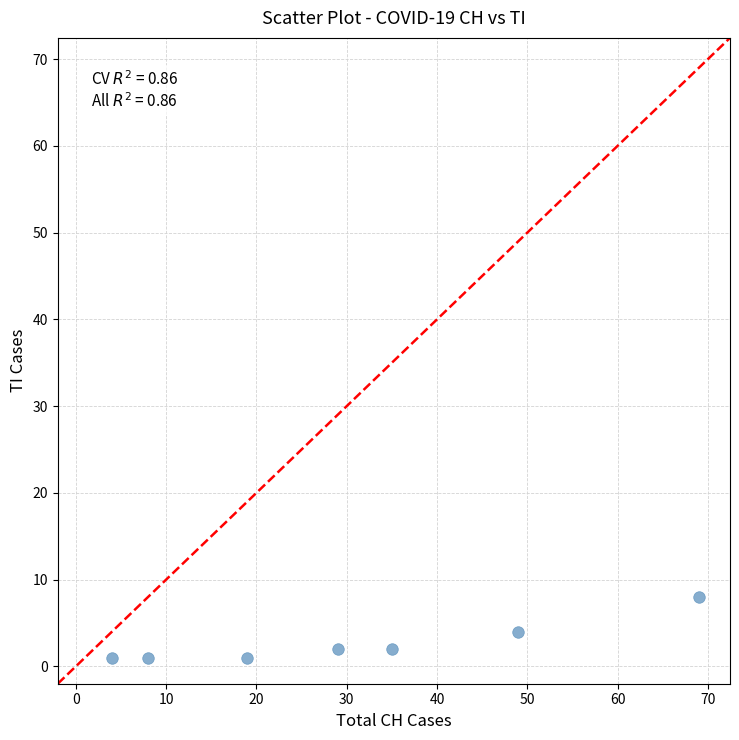

What is the average Y value?

3